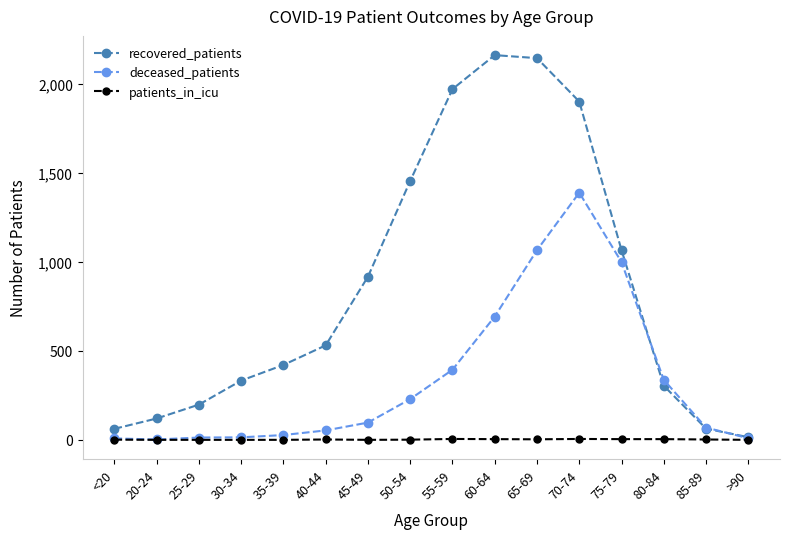

What is the label of the 13th point from the right?

30-34